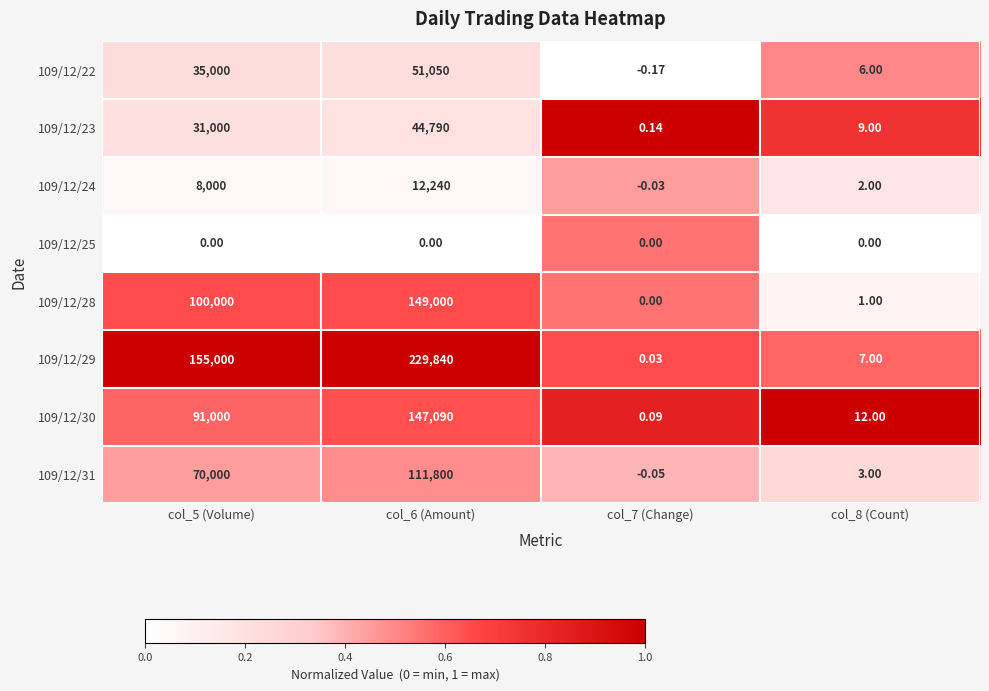

Is the value of 109/12/24 at col_8 (Count) greater than the value of 109/12/25 at col_5 (Volume)?

Yes